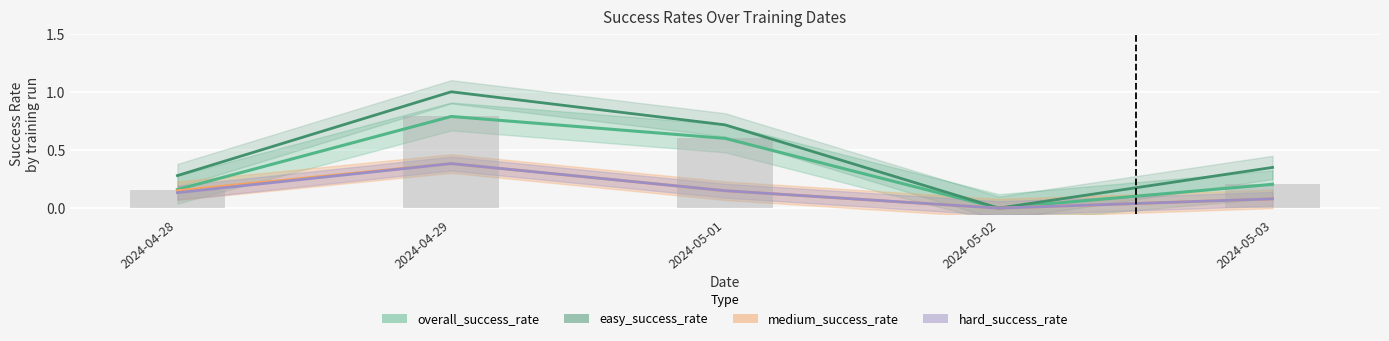

Reading left to right, extract all data points from this chart.

overall_success_rate: 2024-04-28=0.2	2024-04-29=0.8	2024-05-01=0.6	2024-05-02=0.0	2024-05-03=0.2
easy_success_rate: 2024-04-28=0.3	2024-04-29=1.0	2024-05-01=0.7	2024-05-02=0.0	2024-05-03=0.3
medium_success_rate: 2024-04-28=0.1	2024-04-29=0.4	2024-05-01=0.1	2024-05-02=0.0	2024-05-03=0.1
hard_success_rate: 2024-04-28=0.1	2024-04-29=0.4	2024-05-01=0.1	2024-05-02=0.0	2024-05-03=0.1